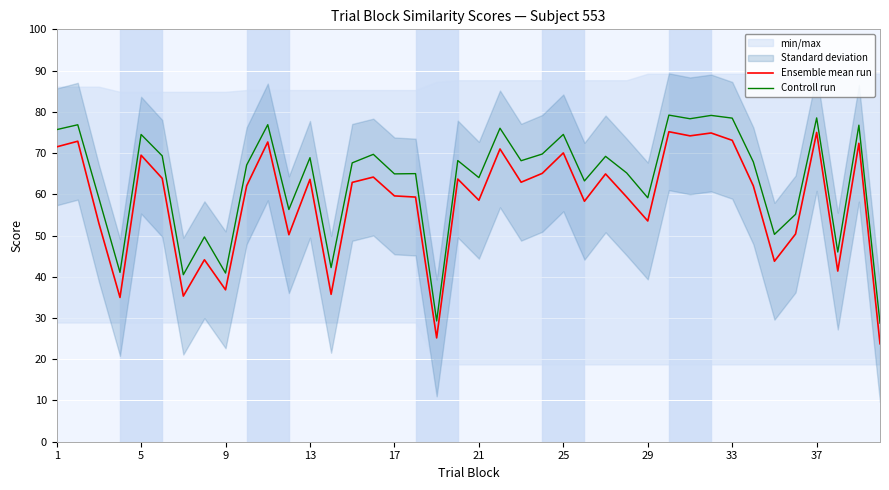

In Ensemble mean run, how many points are lower than both neighbors (excluding endpoints)?

13